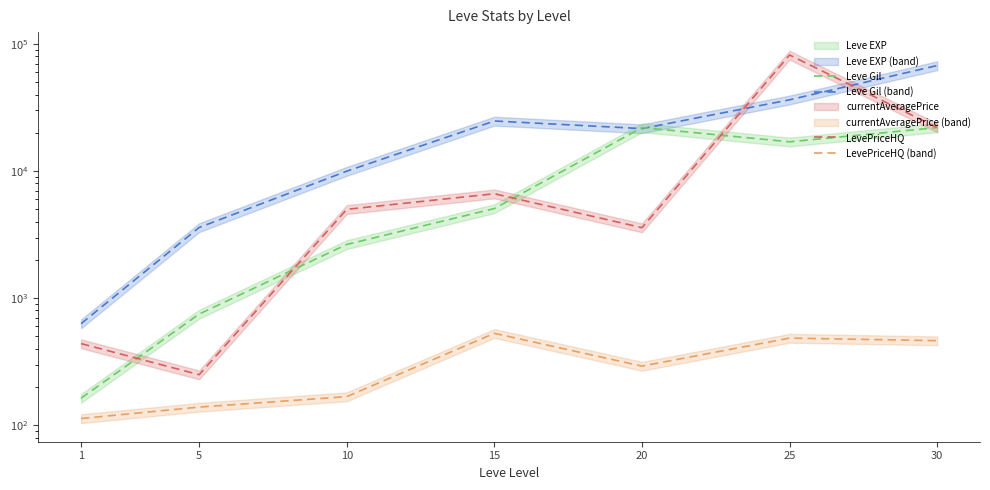

At which category is the sum across all series the highest?

25